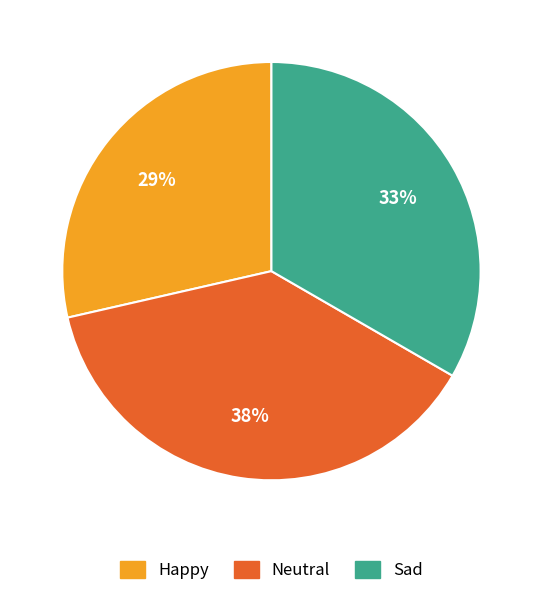

Does any single category account for the majority?

No